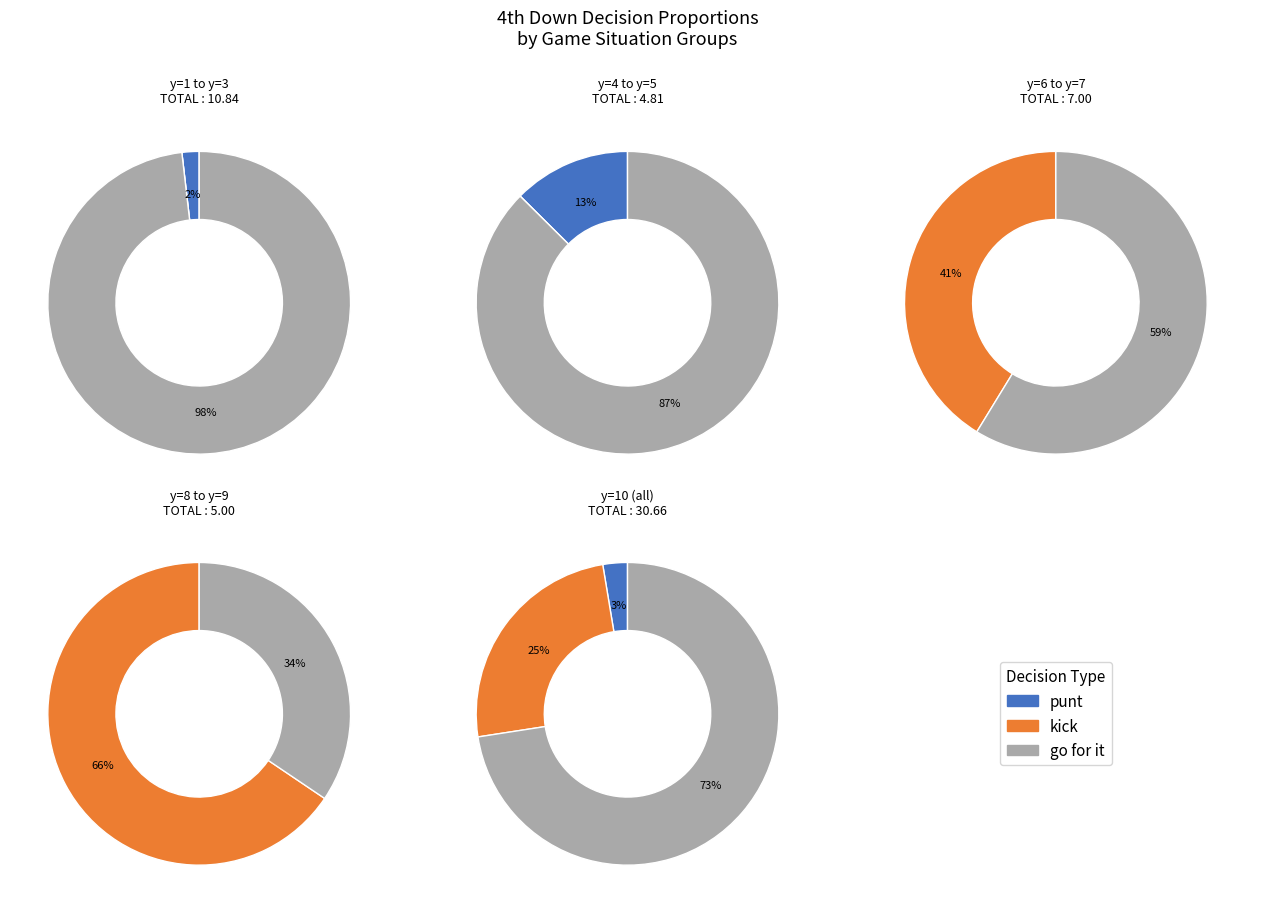

Is the sum of y=1 and y=8 greater than half?

No